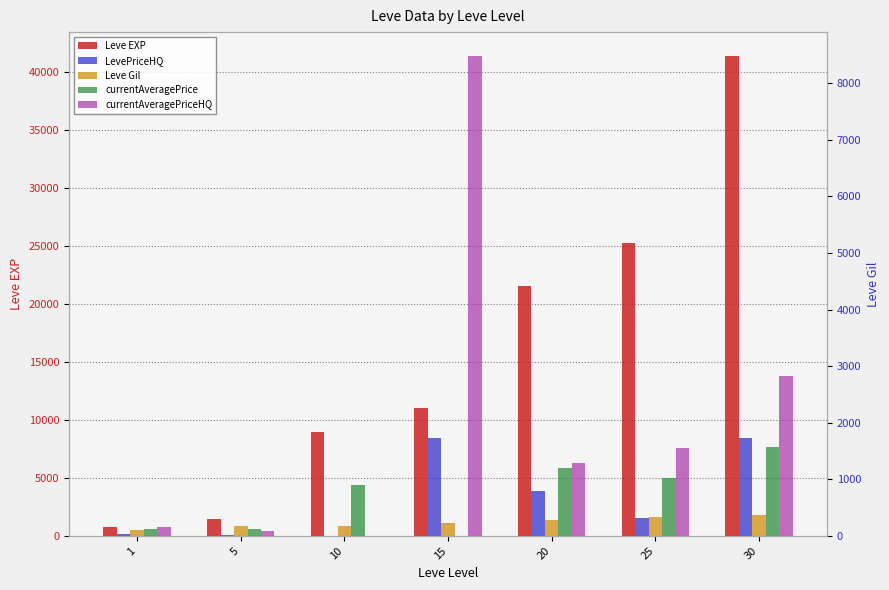

Reading left to right, transcribe all the data shown in this chart.

Leve EXP: 1=800.0	5=1420.0	10=8930.0	15=11040.0	20=21600.0	25=25250.0	30=41410.0
LevePriceHQ: 1=150.0	5=94.2	10=0.0	15=8480.0	20=3857.1	25=1550.0	30=8485.7
Leve Gil: 1=113.0	5=169.0	10=169.0	15=230.0	20=281.0	25=326.0	30=372.0
currentAveragePrice: 1=115.0	5=118.9	10=897.9	15=0.0	20=1201.0	25=1021.0	30=1562.9
currentAveragePriceHQ: 1=150.0	5=94.2	10=0.0	15=8480.0	20=1285.7	25=1550.0	30=2828.6